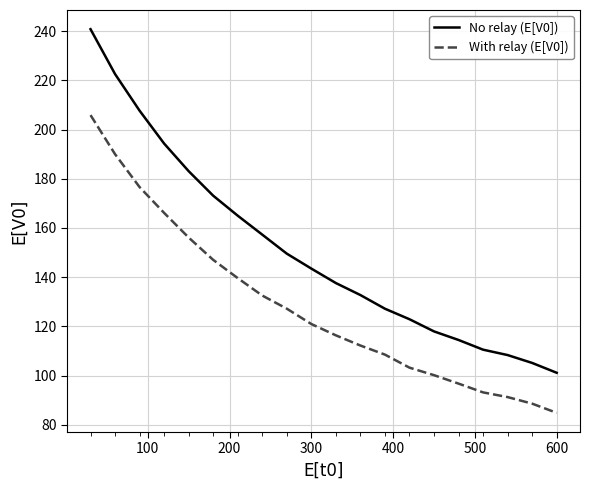

Rank the series by their maximum value, from lowest to highest.

With relay (E[V0]), No relay (E[V0])